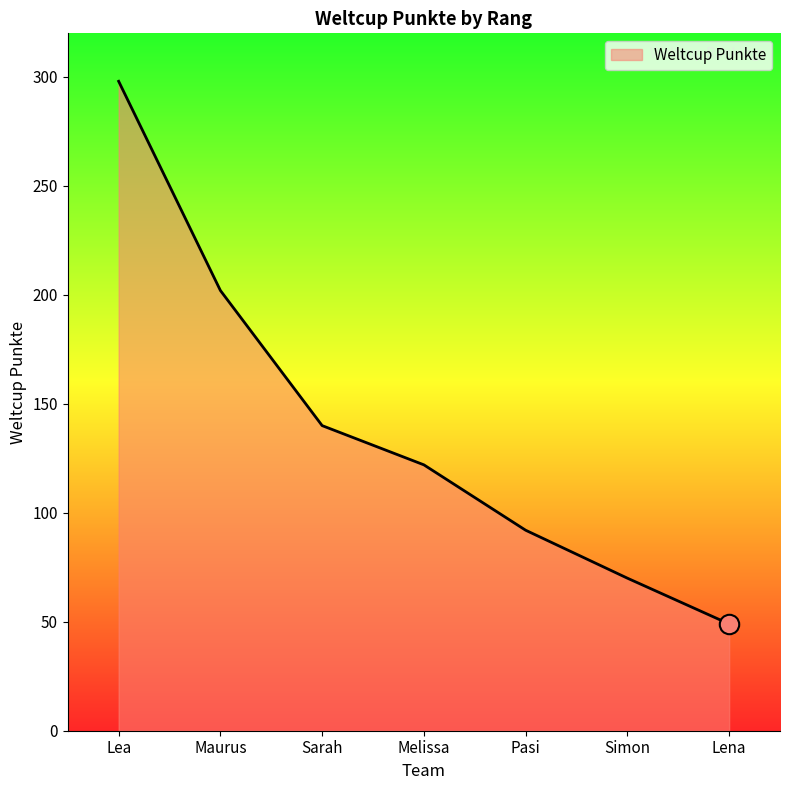

Reading right to left, list all the values displayed in this chart.

49	70	92	122	140	202	298